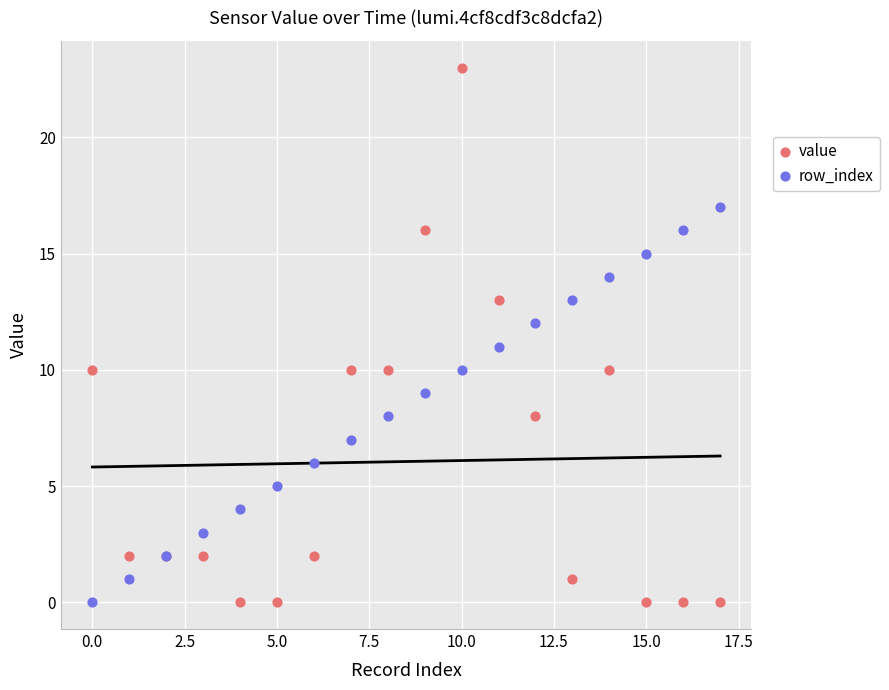

Which series reaches the maximum Y coordinate?

value